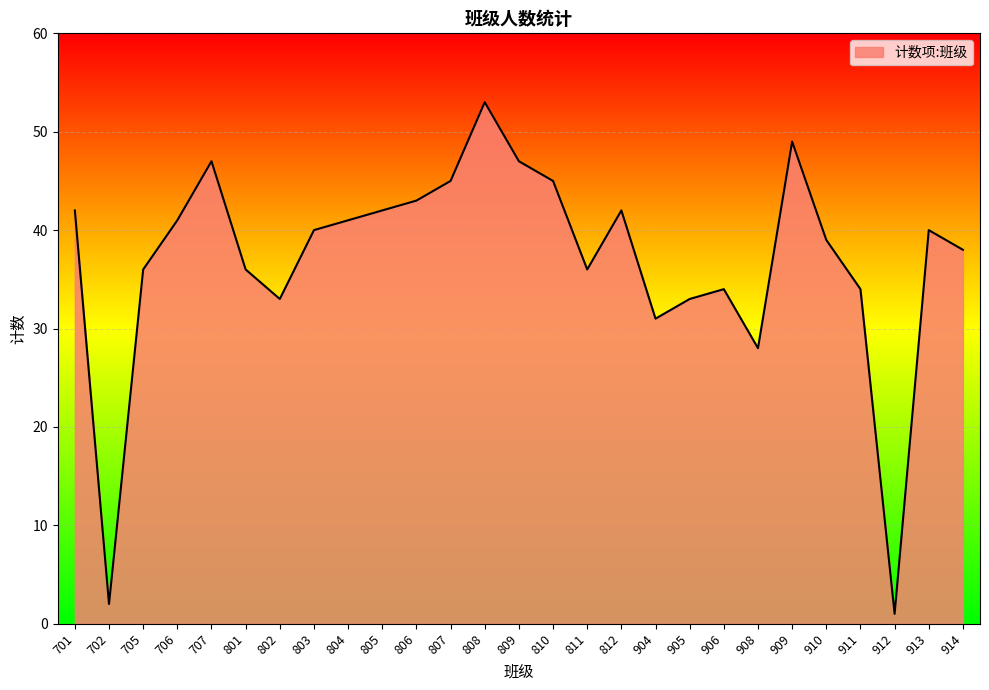

What is the greatest value displayed?

53